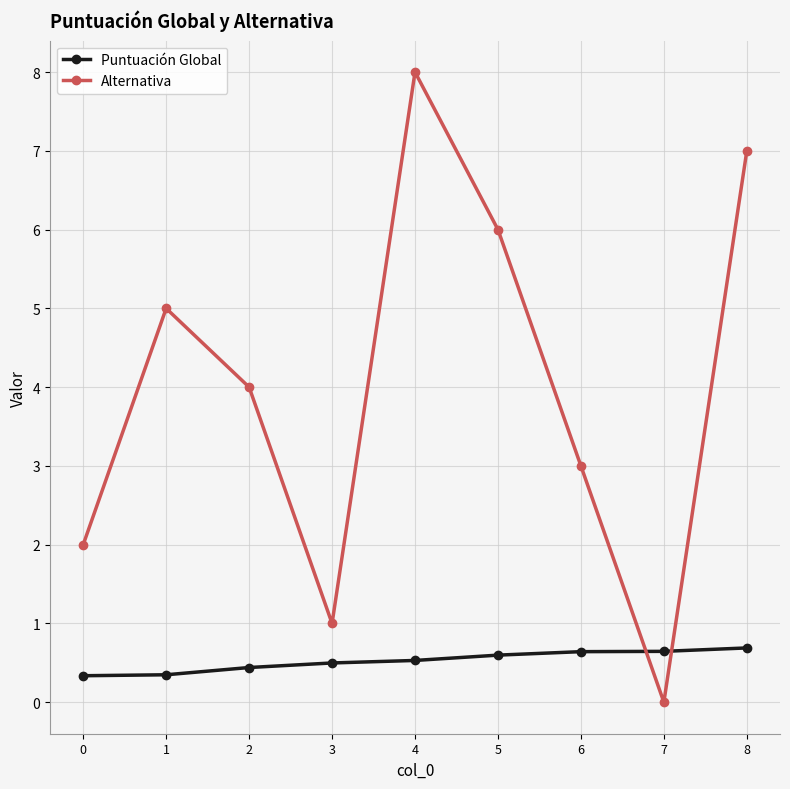

How many series are shown in this chart?

2